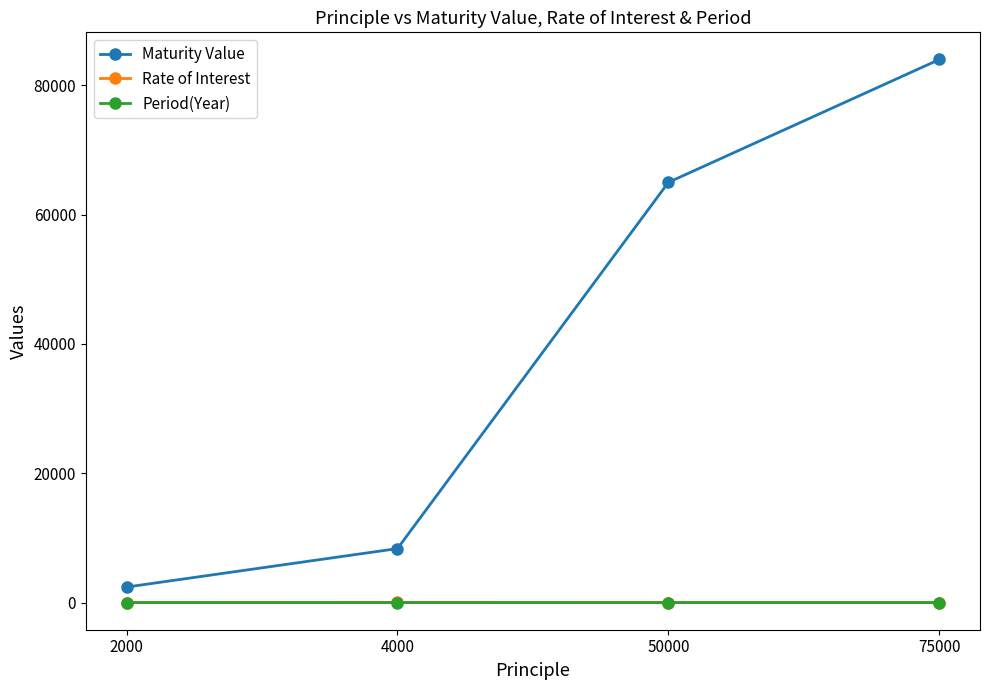

How many categories are shown in the chart?

4